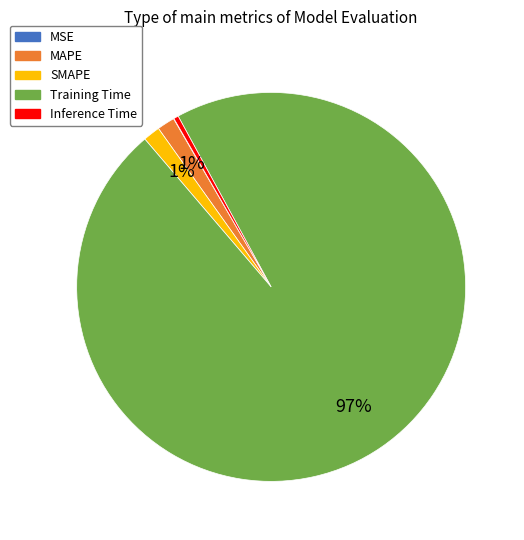

Is it true that Training Time is 97% of the pie?

True